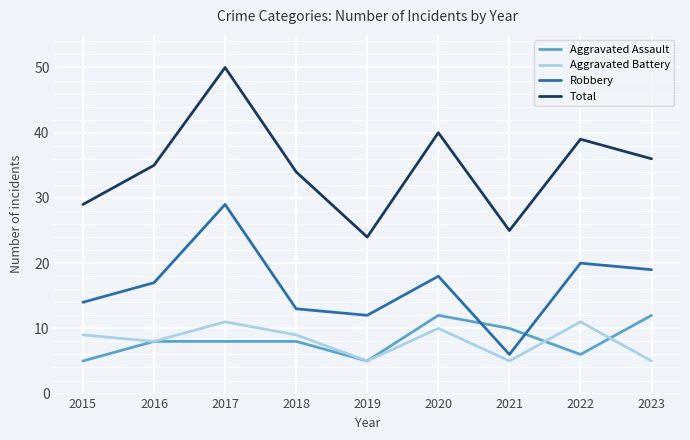

Which category has the highest value across all series?

2017